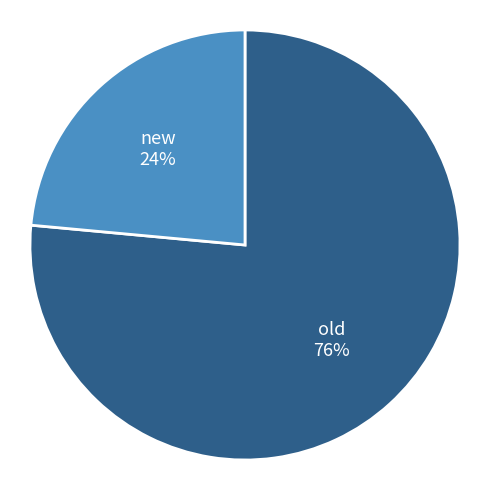

How many slices are in this pie chart?

2